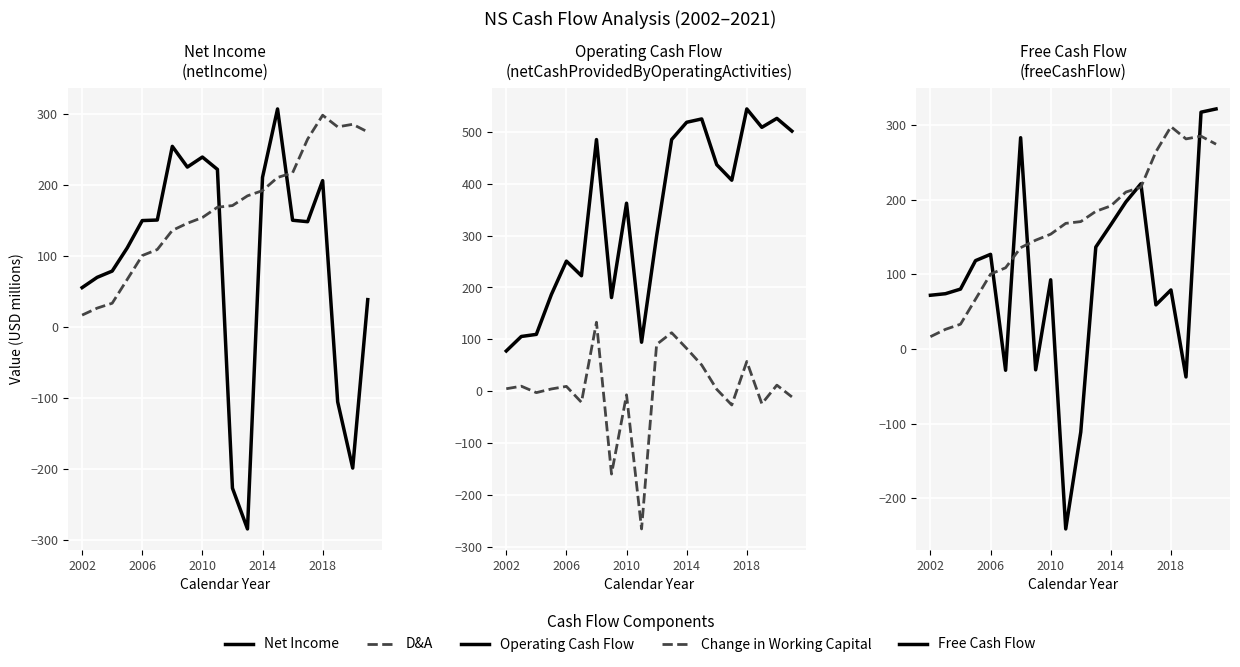

What is the total value across all series at 9?

-22.3